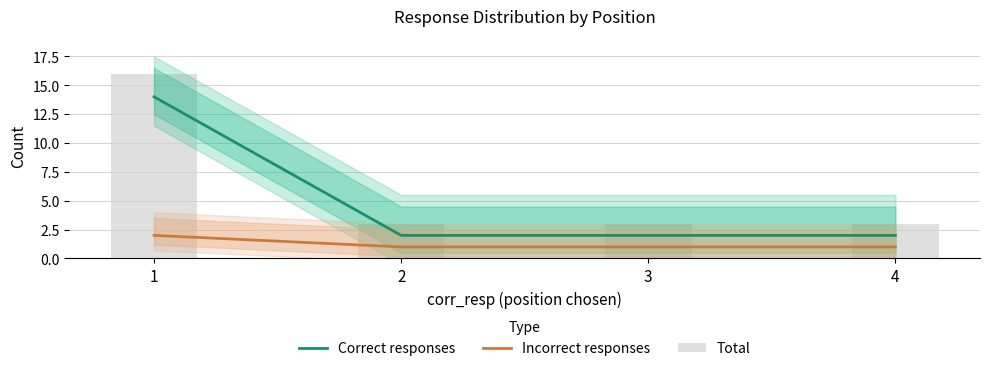

Reading left to right, what are all the values shown in this chart?

Correct responses: 14	2	2	2
Incorrect responses: 2	1	1	1
Total: 16	3	3	3